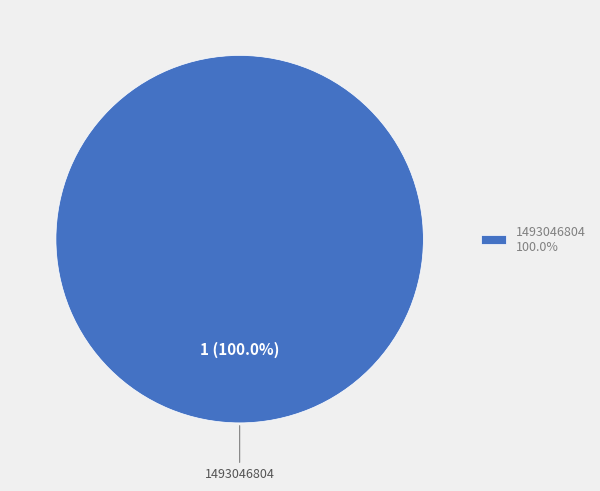

Rank the categories by value from highest to lowest.

1493046804 100.0%